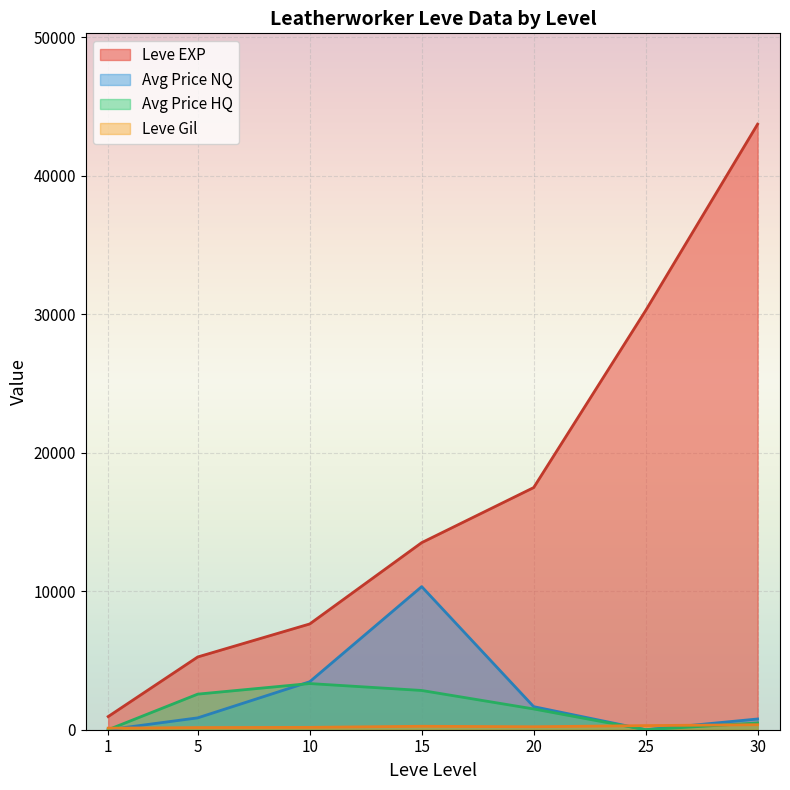

How many lines are shown in the chart?

4